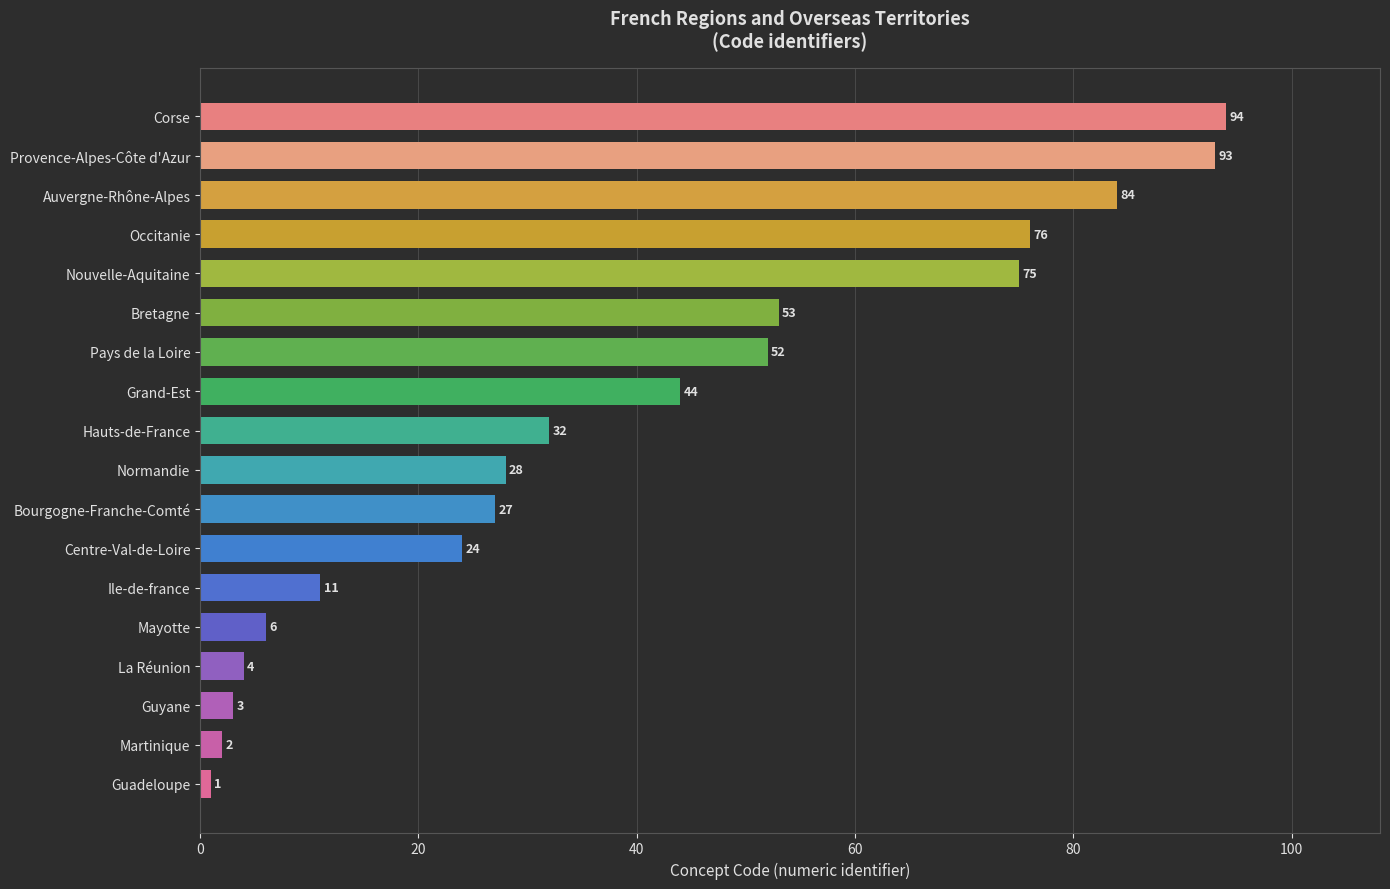

How many series are shown in this chart?

1